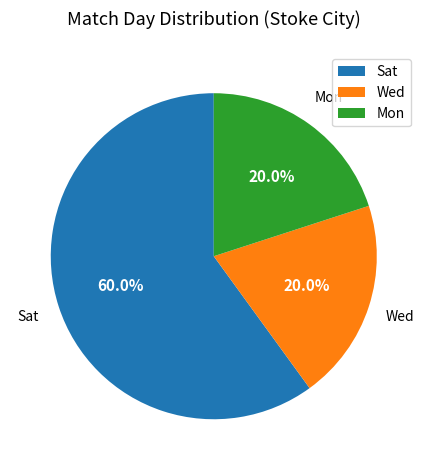

What is the ratio of the value at Mon to the value at Sat?

0.3